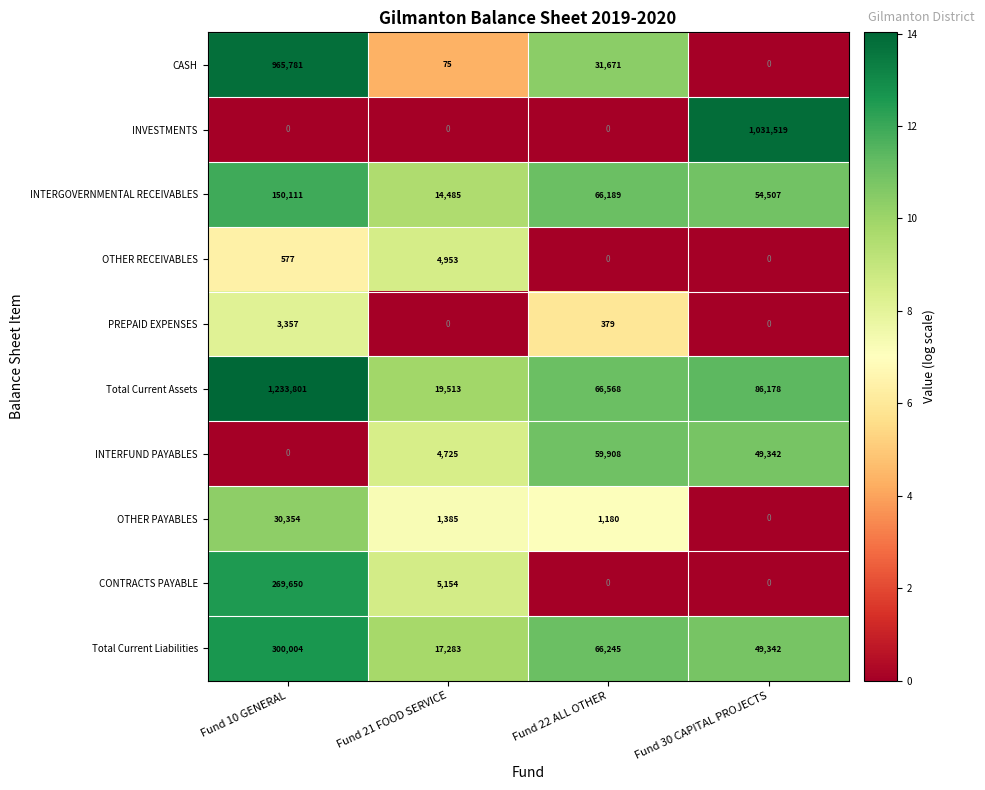

List the labels in order of CASH value, largest first.

Fund 10 GENERAL, Fund 22 ALL OTHER, Fund 21 FOOD SERVICE, Fund 30 CAPITAL PROJECTS